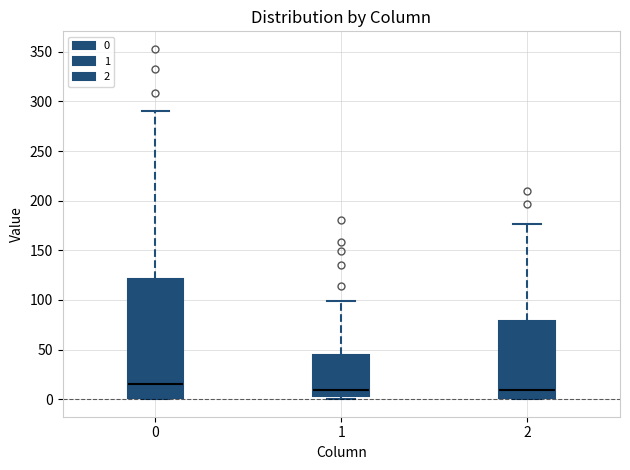

Where is the upper edge of the box at x = 1 on the y-axis? The values are not printed on the chart, so give them approximately, as read against the axis.

45